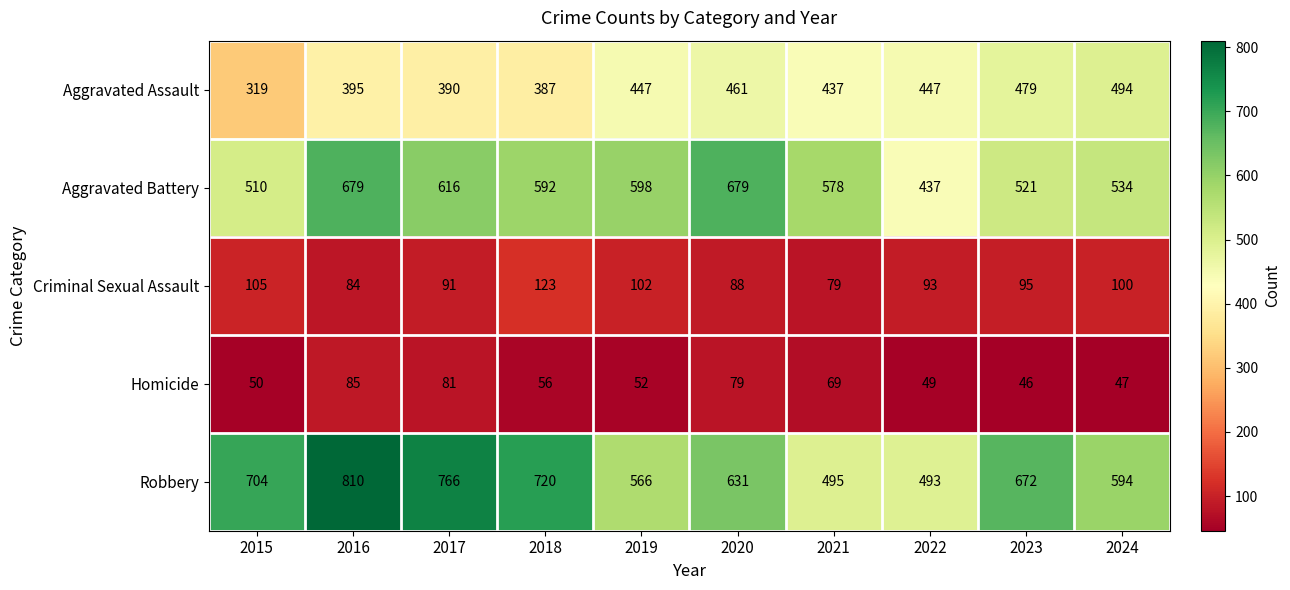

What is the difference between the second highest and second lowest values in the Robbery series?

271